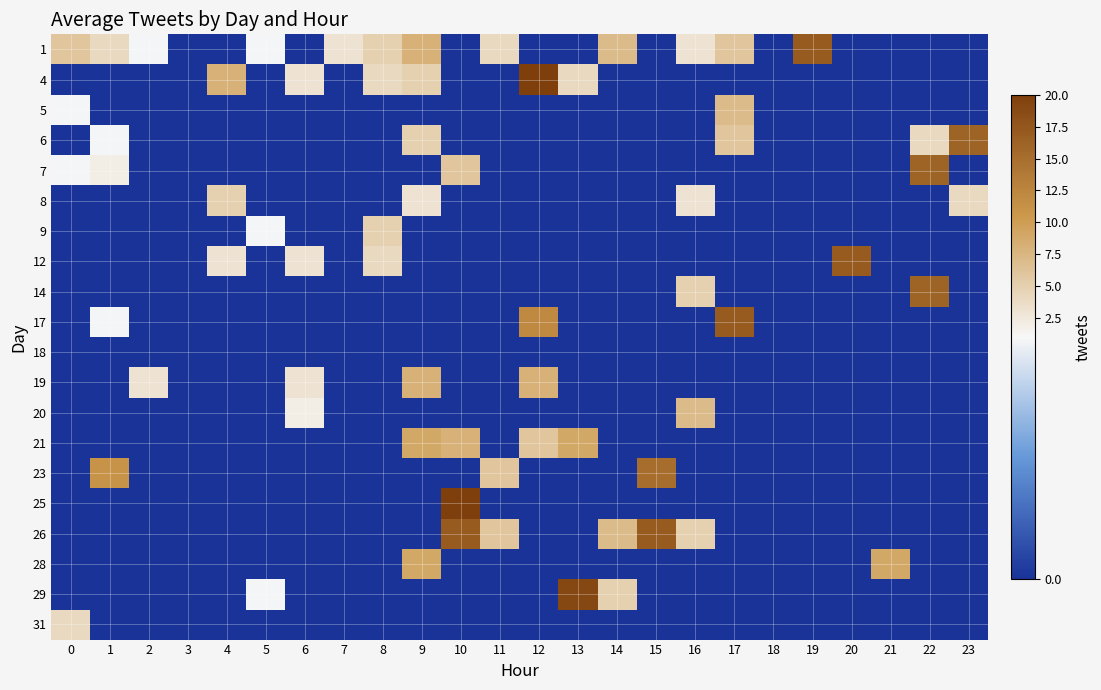

Which label corresponds to the smallest value in the chart?

3